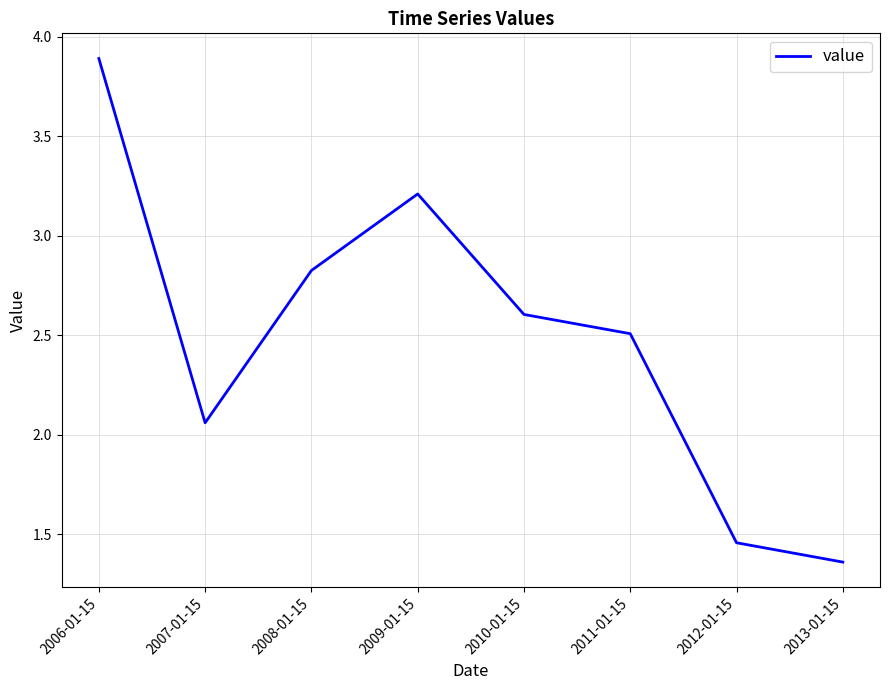

What is the ratio of the value at 2012-01-15 to the value at 2007-01-15?

0.7